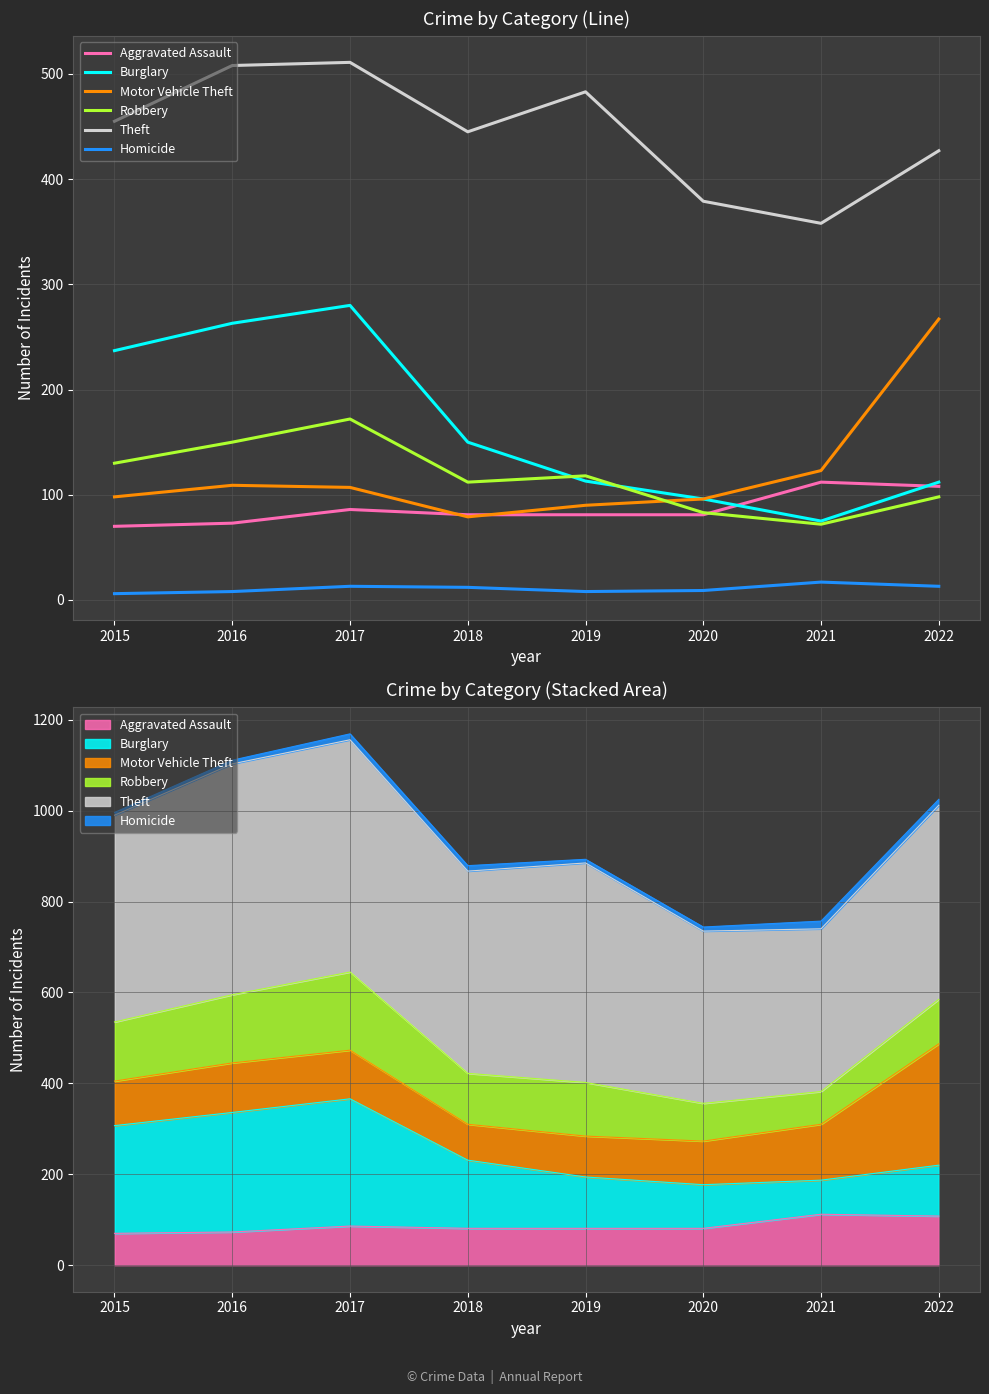

How many distinct data groups are displayed?

6